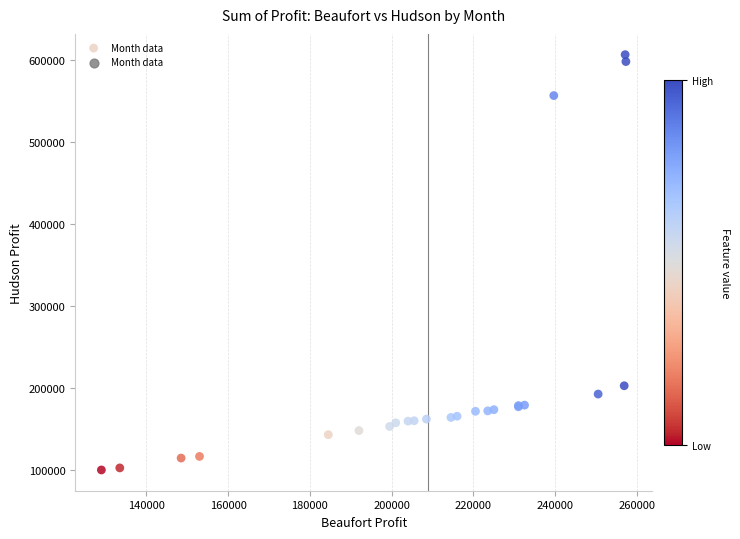

What Y value in the scatter plot is closest to 353574?

203125.0